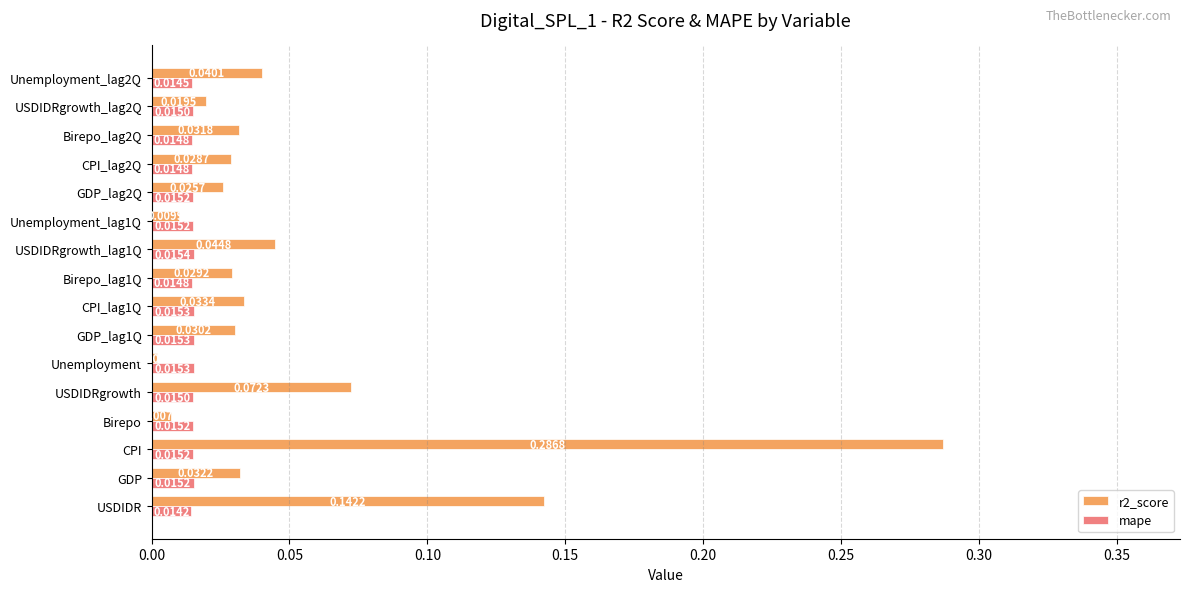

What is the sum of all r2_score values?

0.8